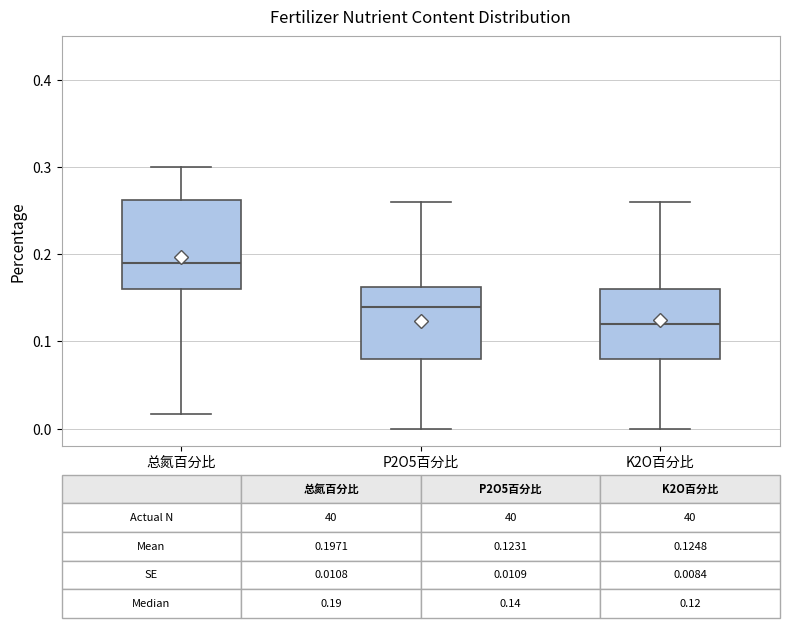

Comparing the boxes themselves (not the whiskers), which one is the tallest?

总氮百分比